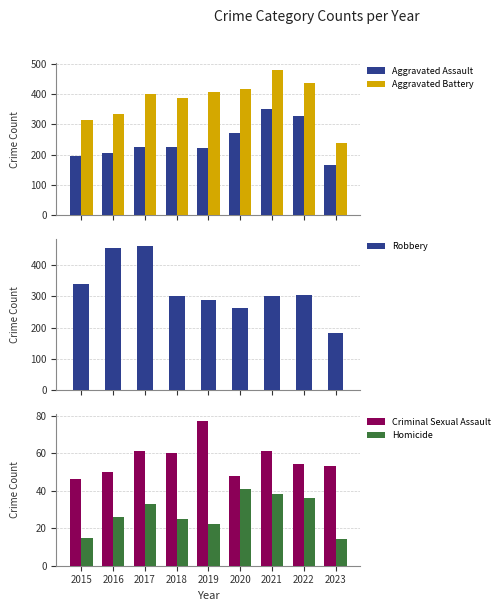

What is the total value across all series at 2018?

1000